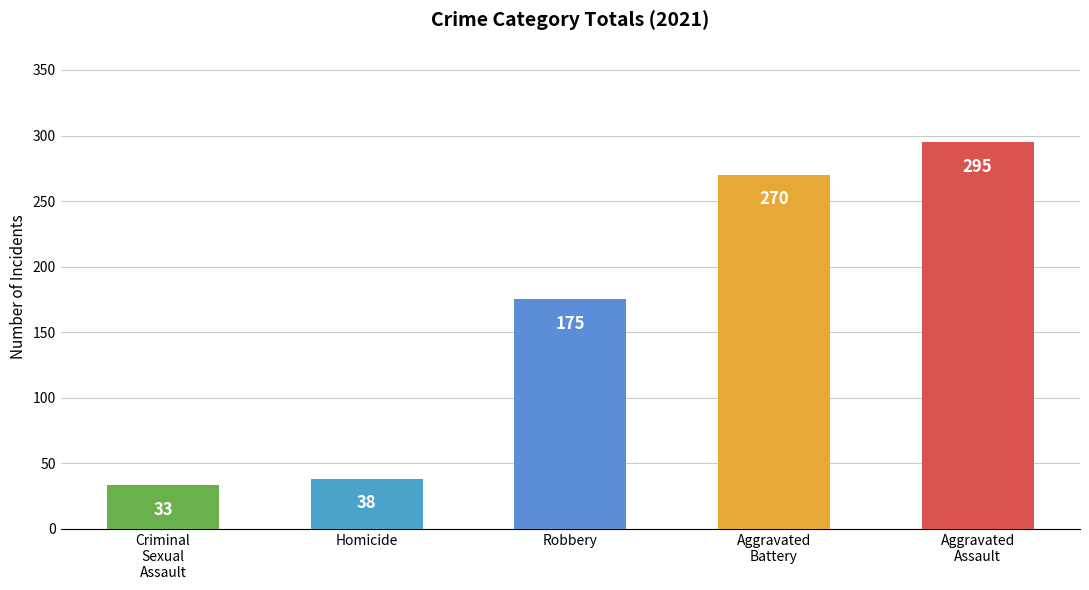

What is the smallest value displayed?

33